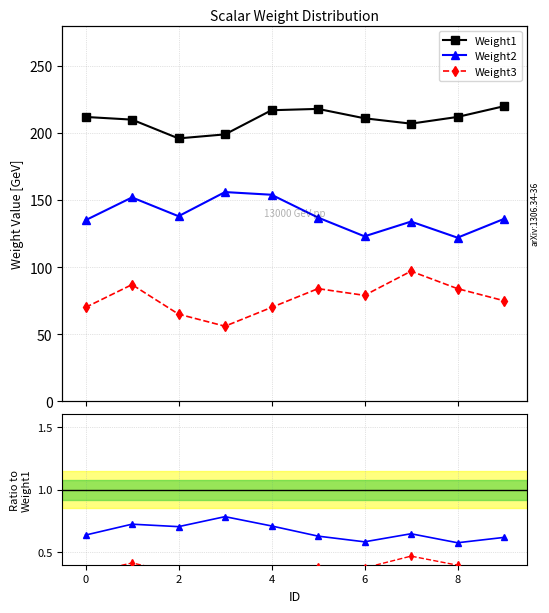

The value of Weight3 at 0 is 0.1. True or false?

False